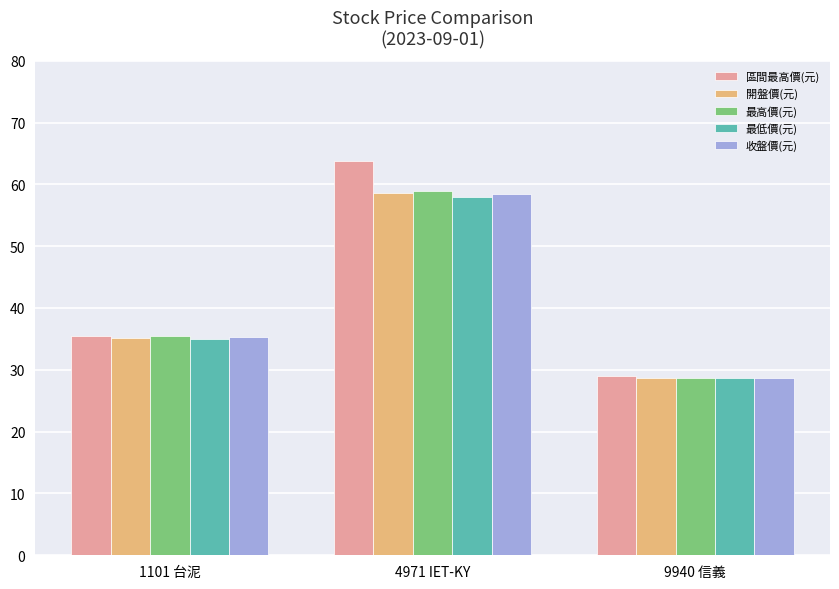

What position from the right is 4971 IET-KY?

2